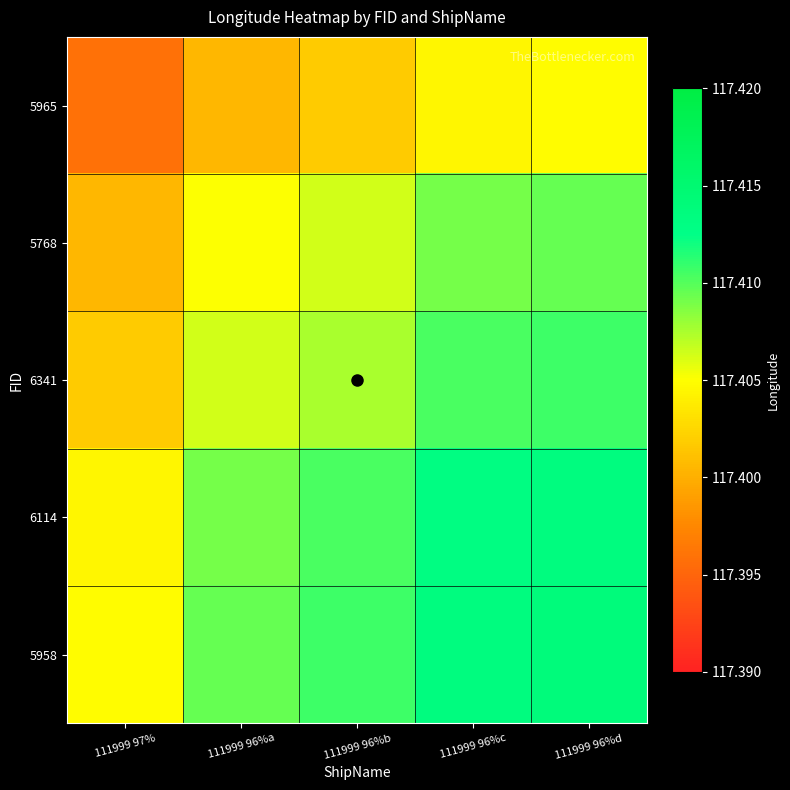

What is the maximum value shown in the chart?

117.4